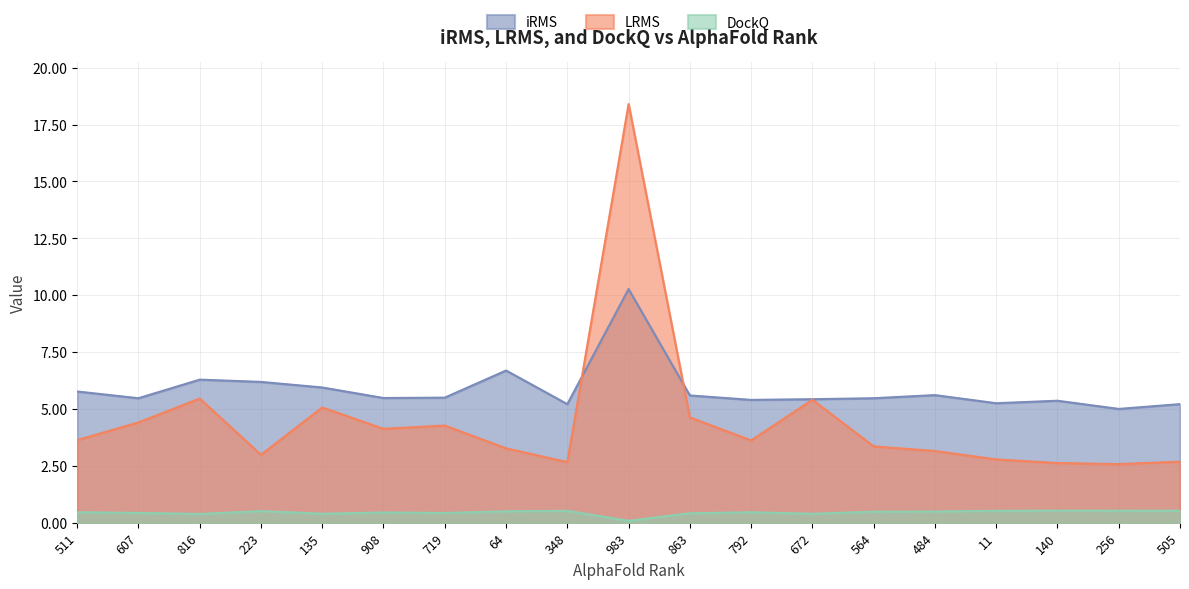

True or false: LRMS and DockQ intersect in this chart.

False